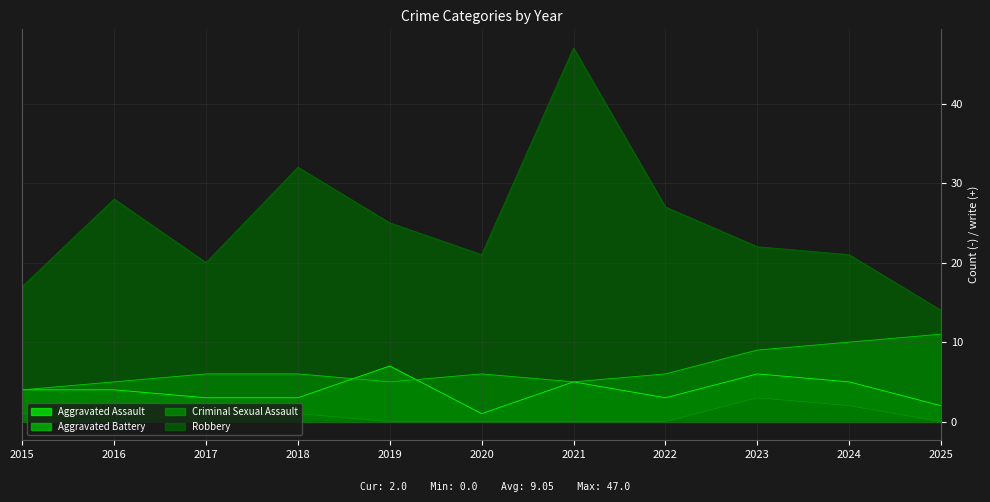

At which label does Robbery reach its peak?

2021